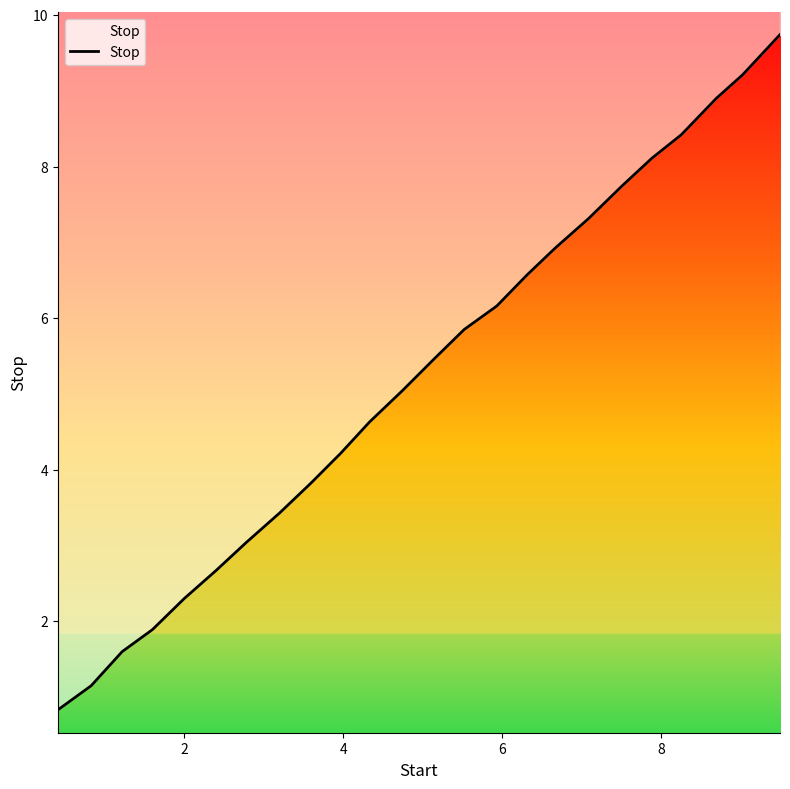

What is the difference between the maximum and second lowest values?

8.6